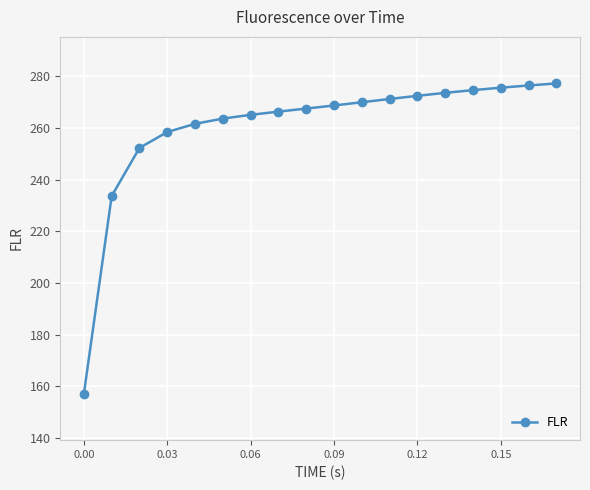

What is the value of the 11th point from the left?

269.9